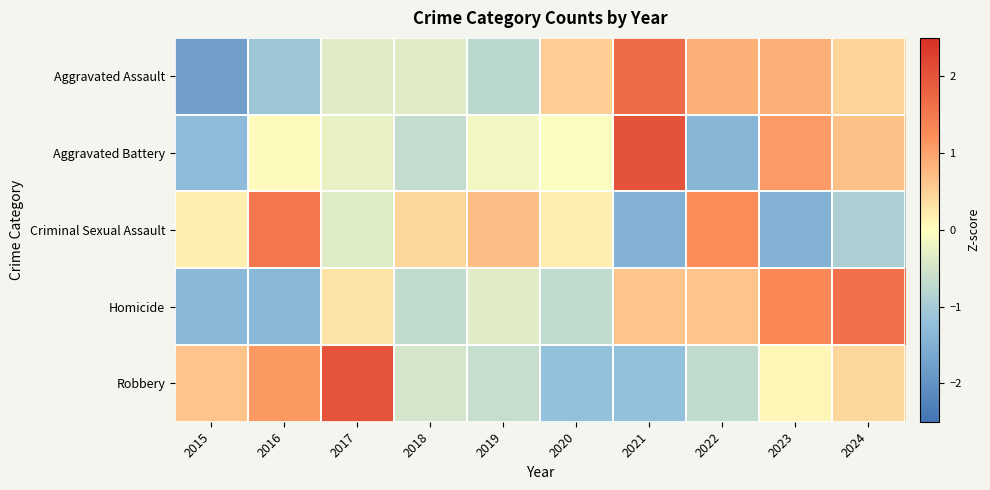

What is the difference between the highest and lowest values at 2016?

2.9